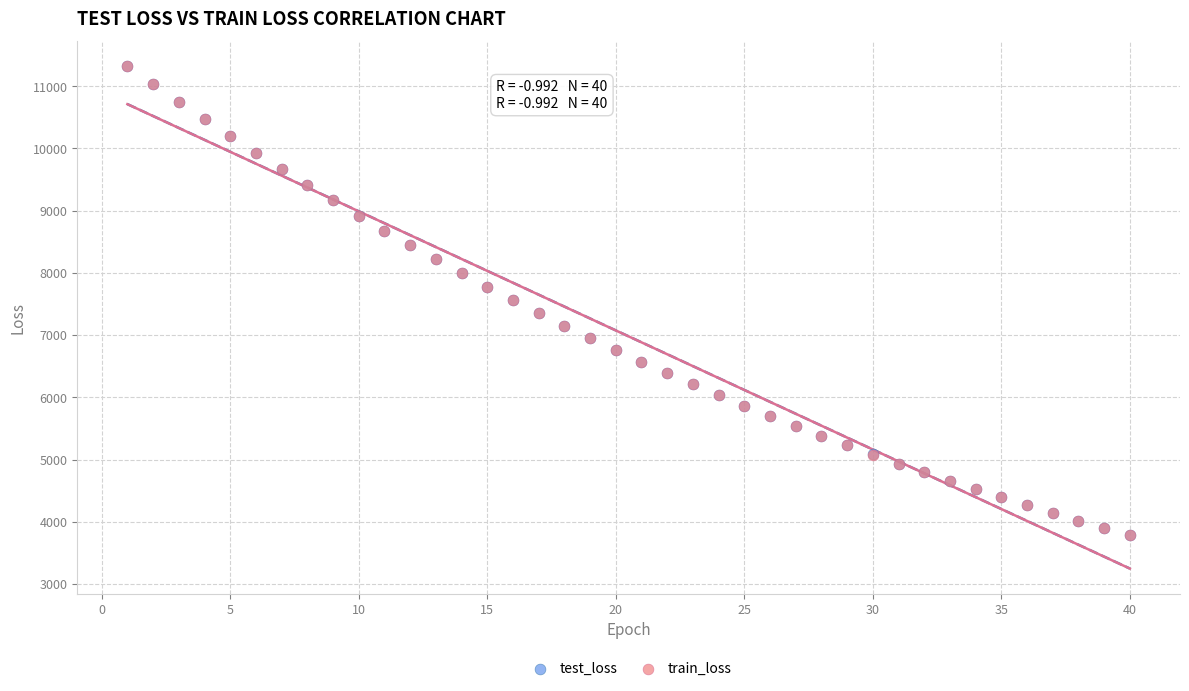

What are all the series names shown in the legend?

test_loss, train_loss